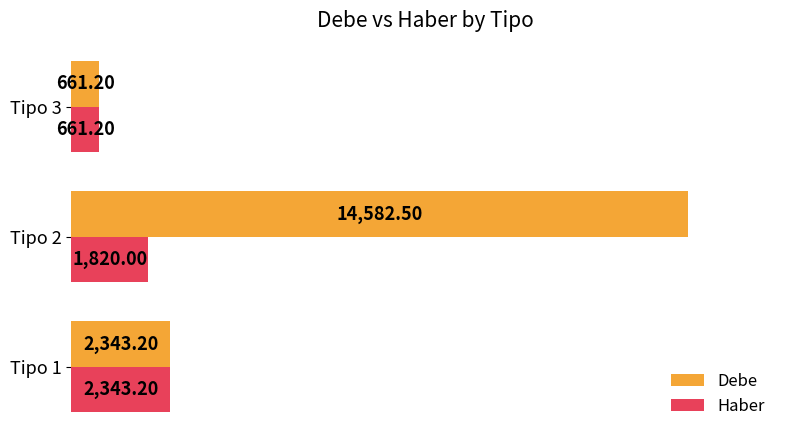

Which label corresponds to the largest value in the chart?

Tipo 2